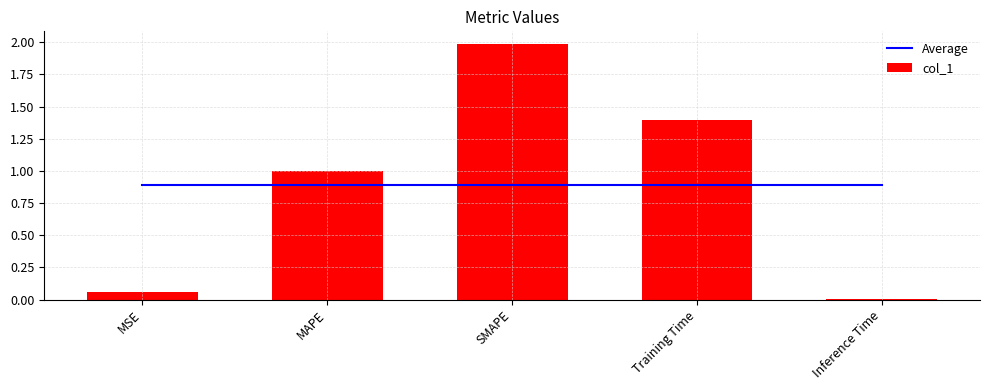

Is it true that Average equals 0.4 at Training Time?

False